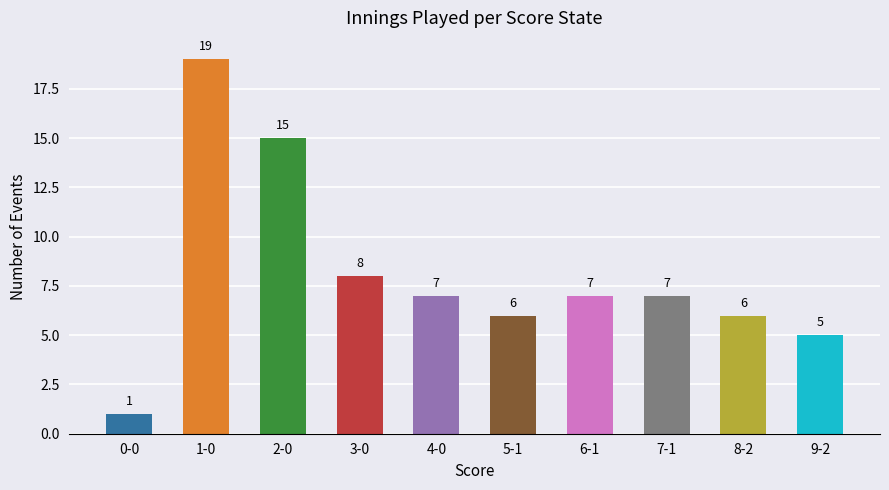

What is the change in value from 1-0 to 4-0?

-12